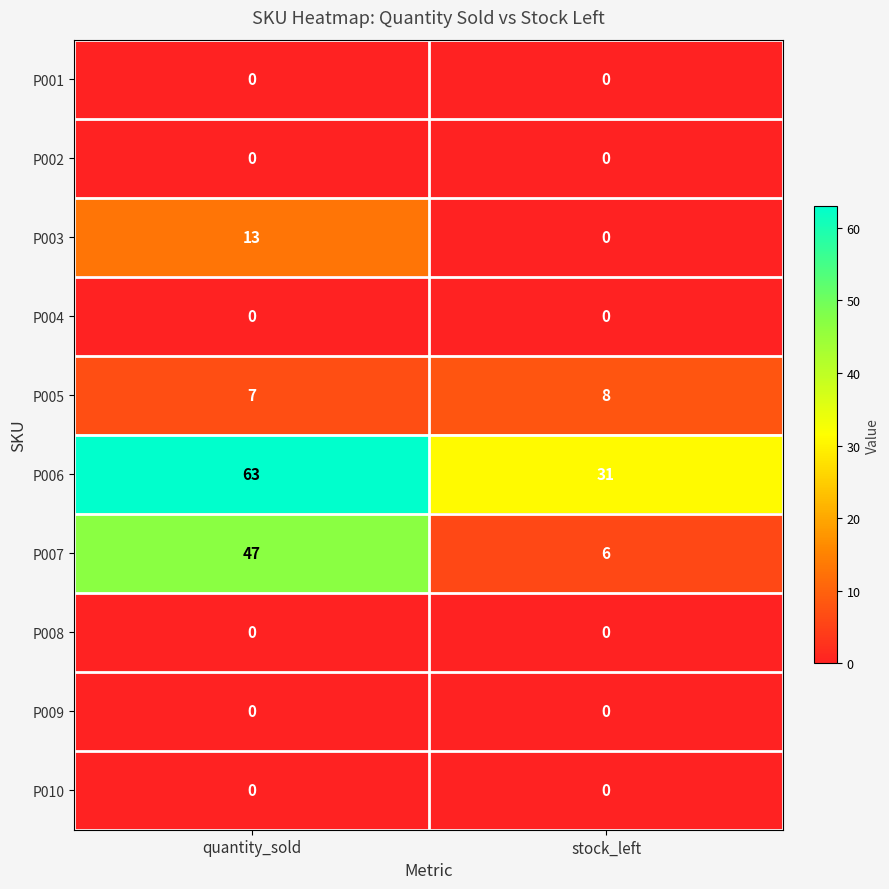

At how many categories does at least one series exceed 45?

1